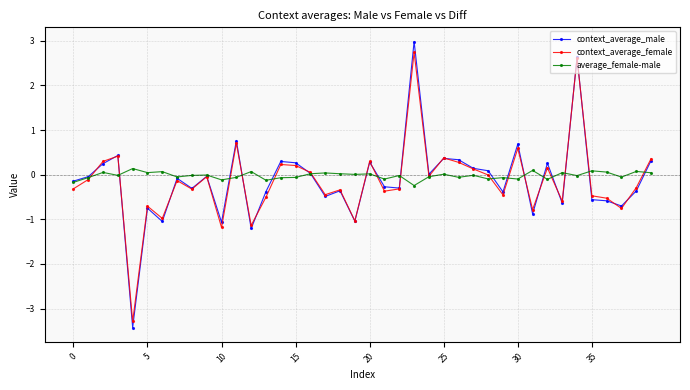

True or false: context_average_male has more than 0 points higher than both neighbors.

True